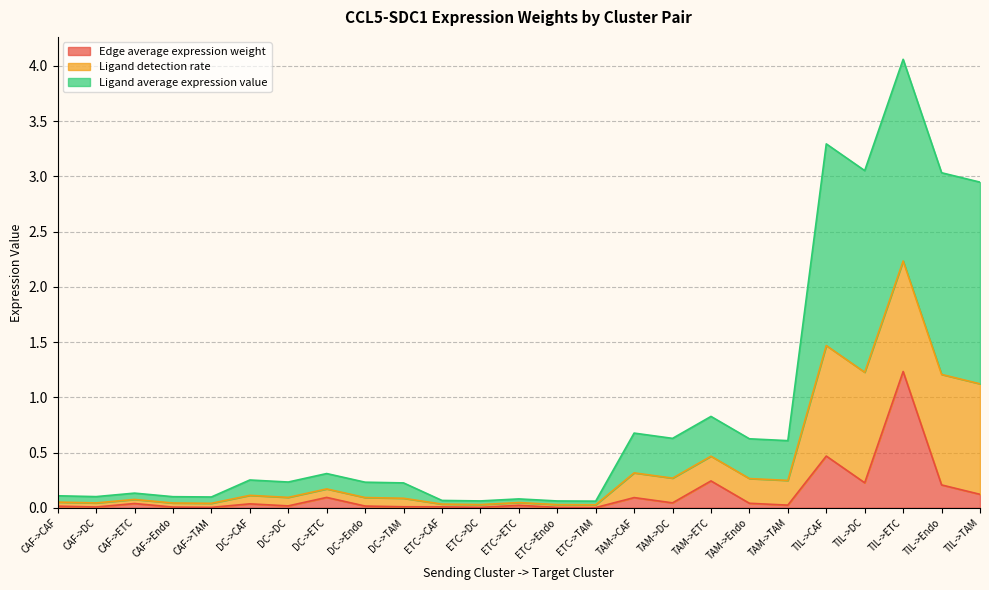

At which category is the sum across all series the highest?

TIL->ETC